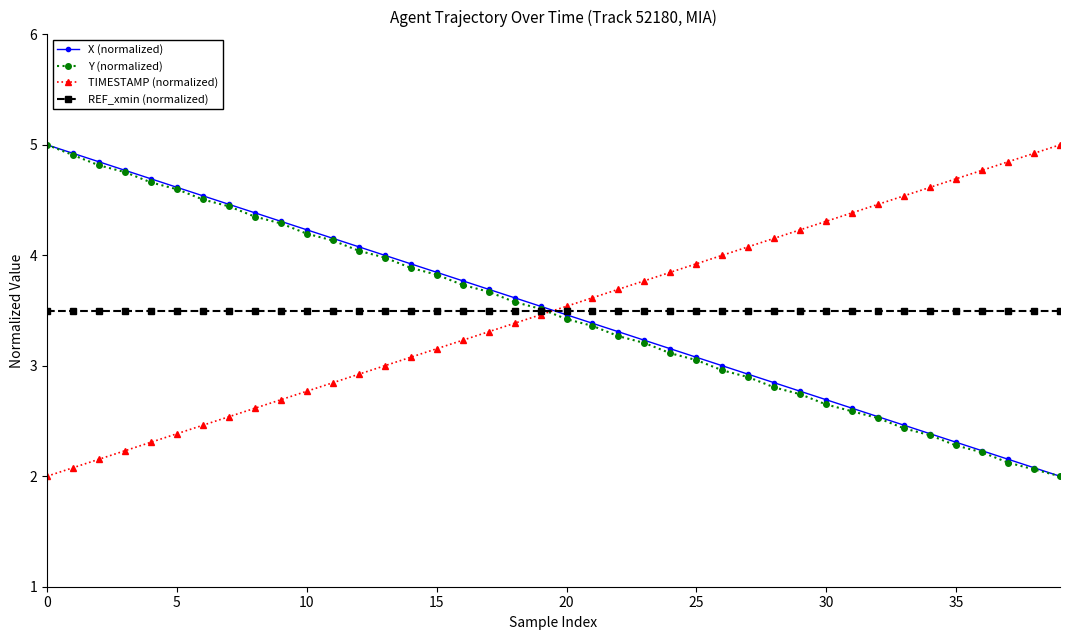

Count the number of data series in this chart.

4